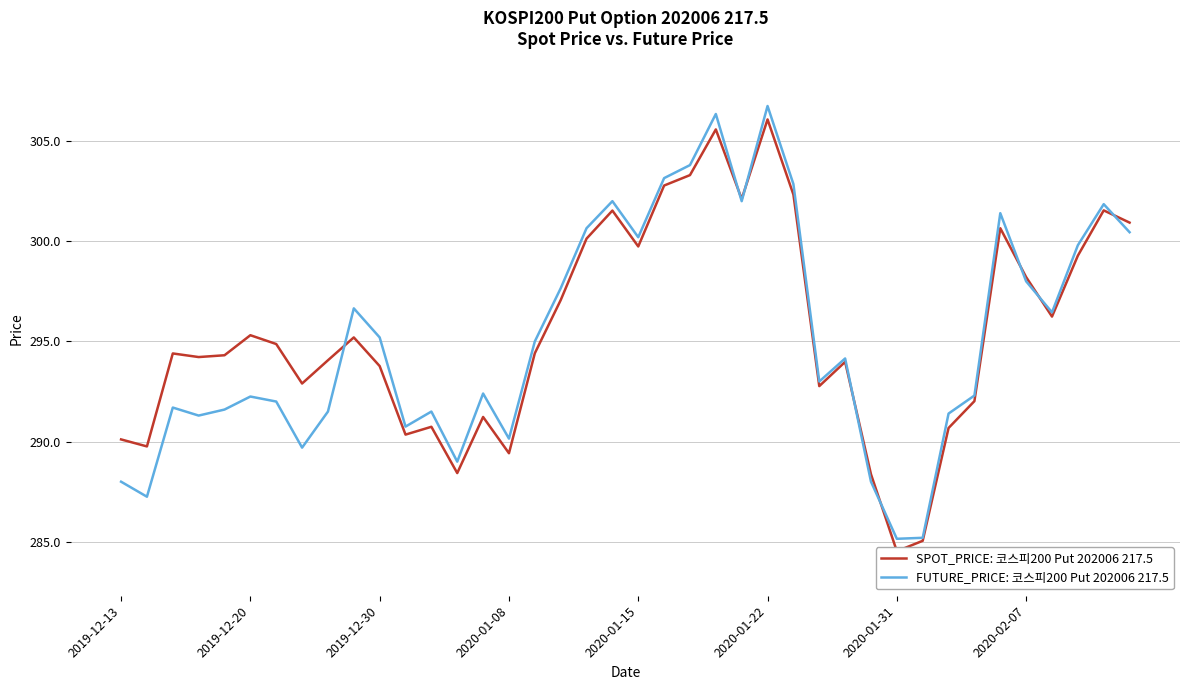

How many data points does each series have?

40